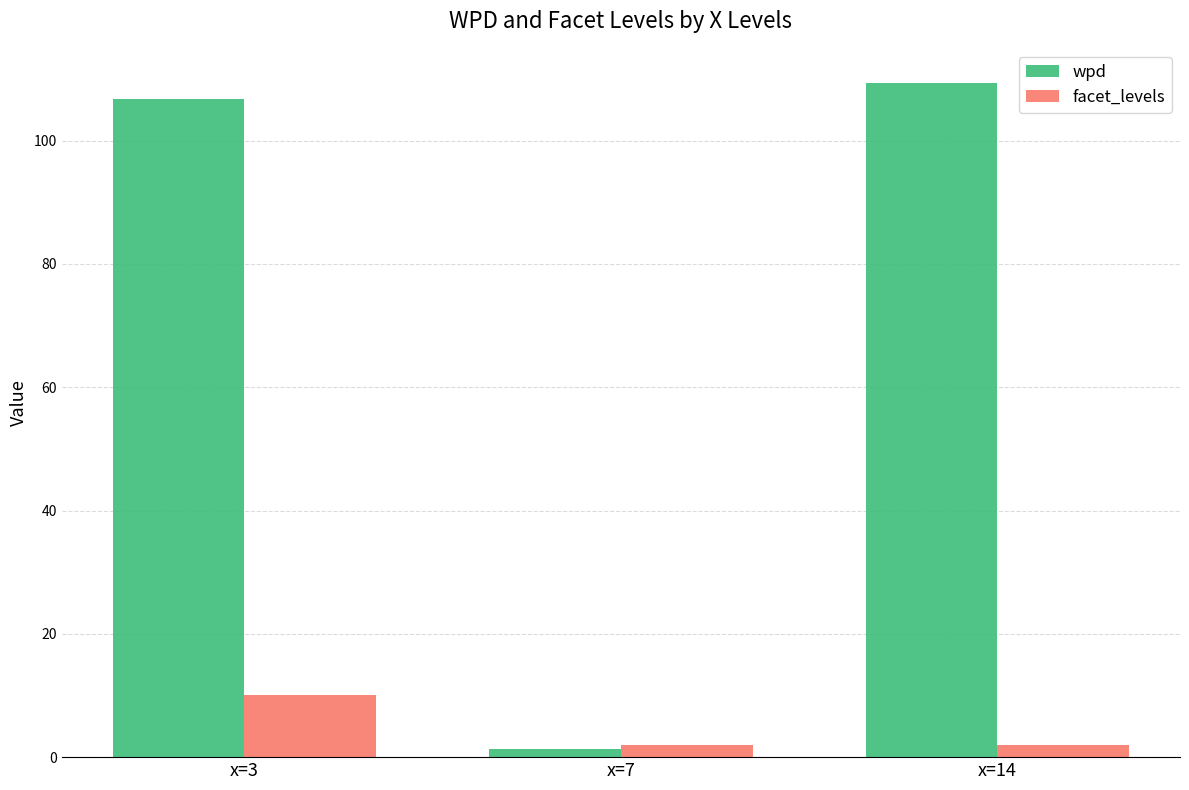

Between x=3 and x=7, which series saw the biggest shift?

wpd